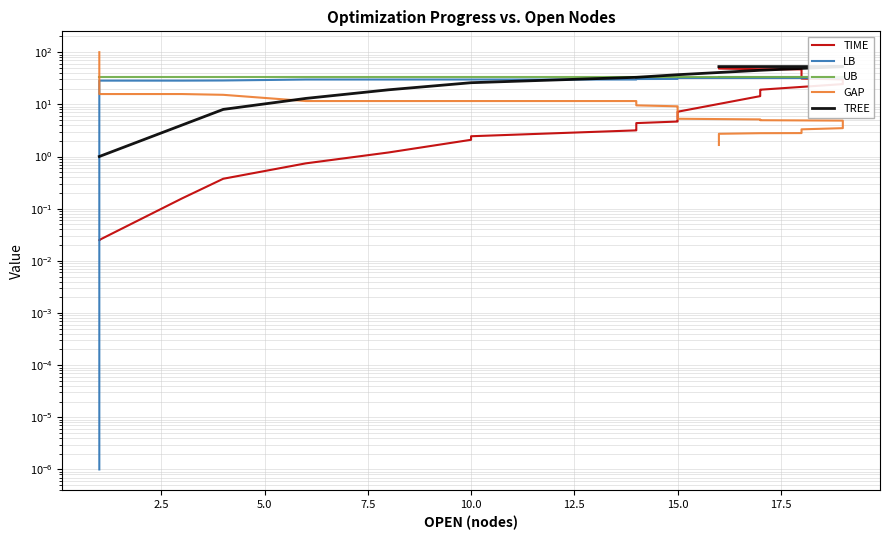

True or false: UB and LB cross at least once.

False